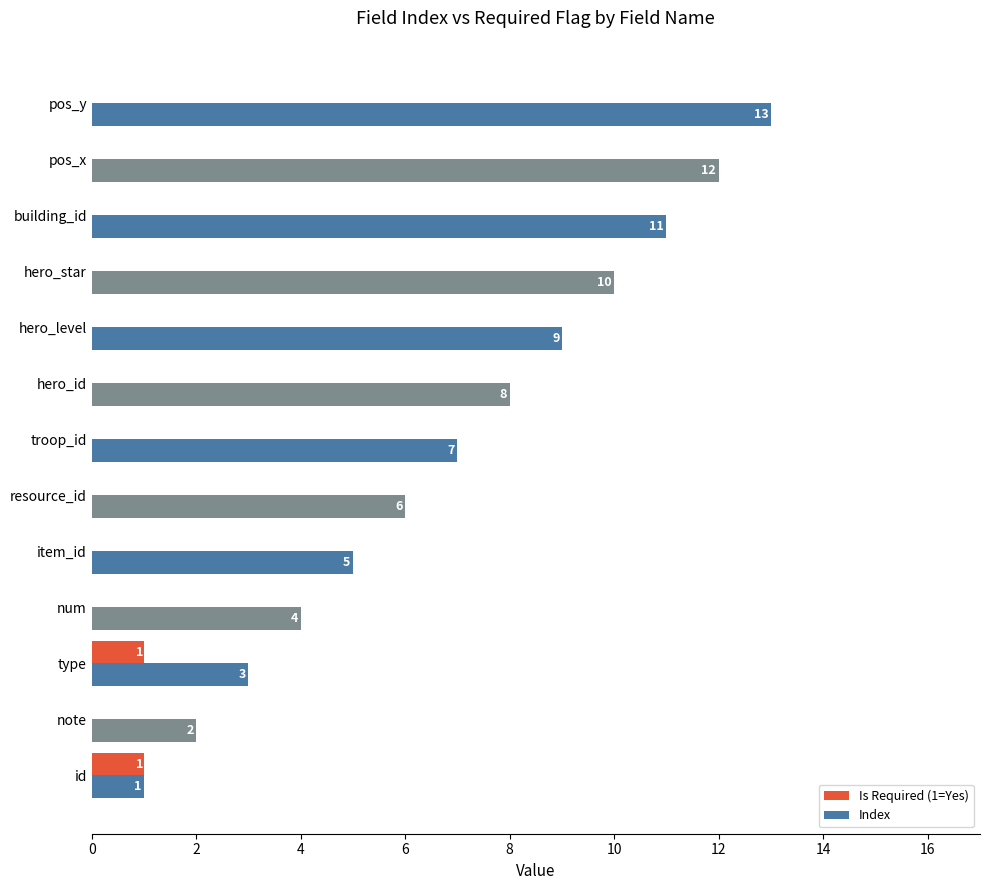

Is it true that Is Required (1=Yes) equals 0 at hero_id?

True